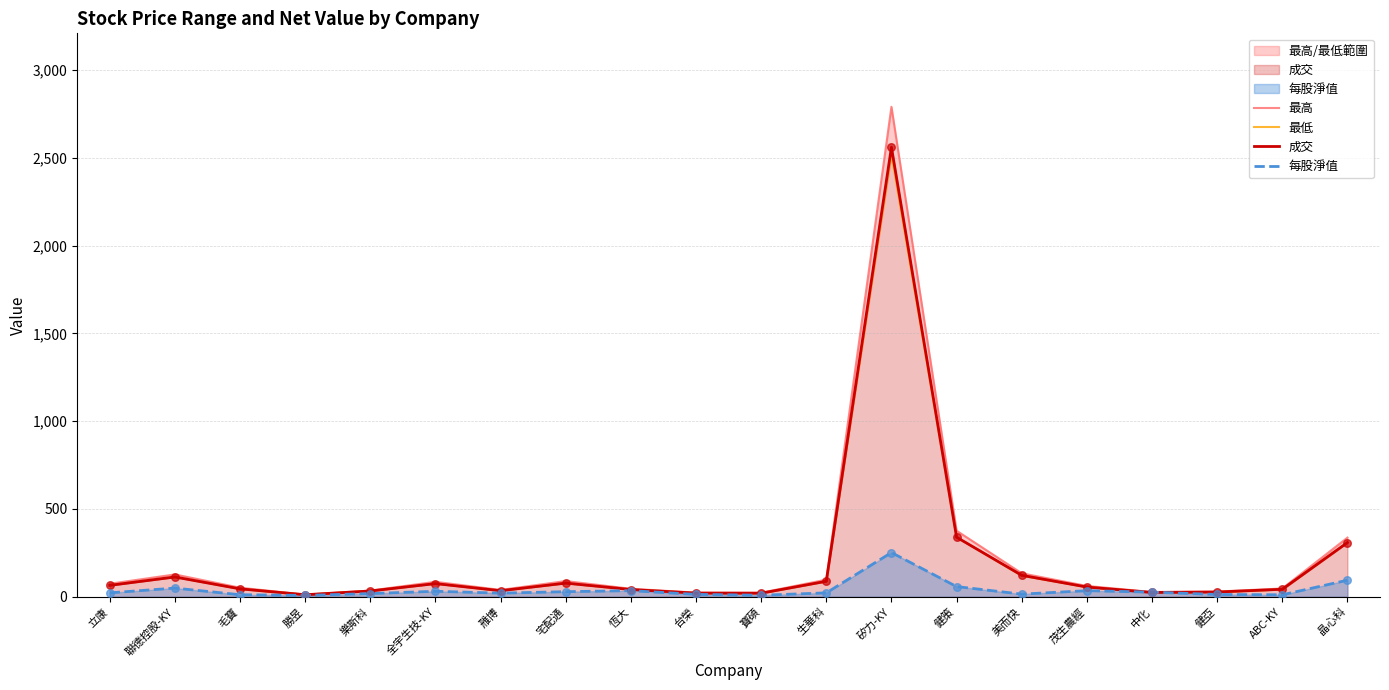

Which series contains the highest Y value?

最高